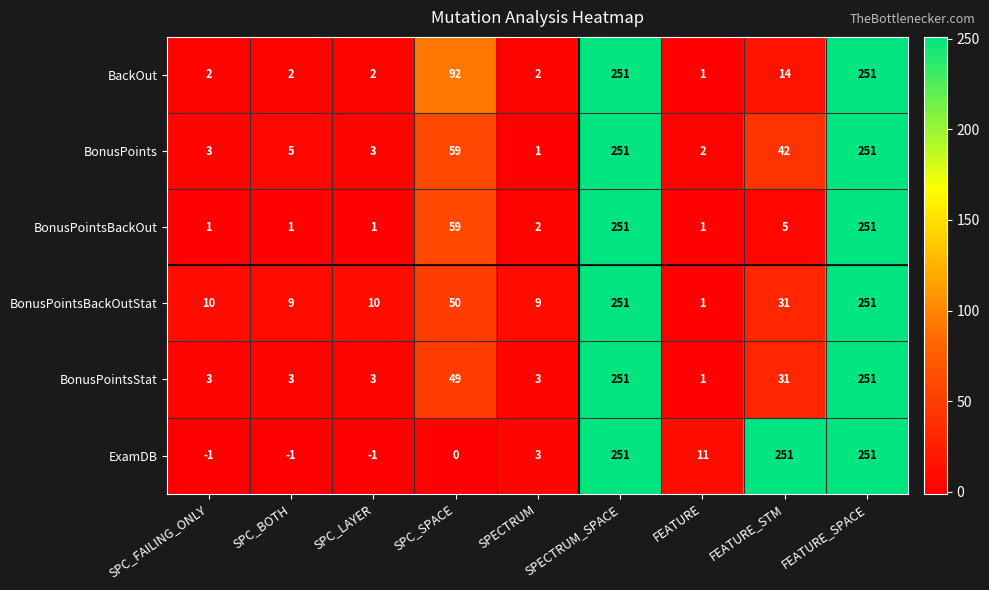

What is the difference between the highest and lowest values at SPC_BOTH?

10